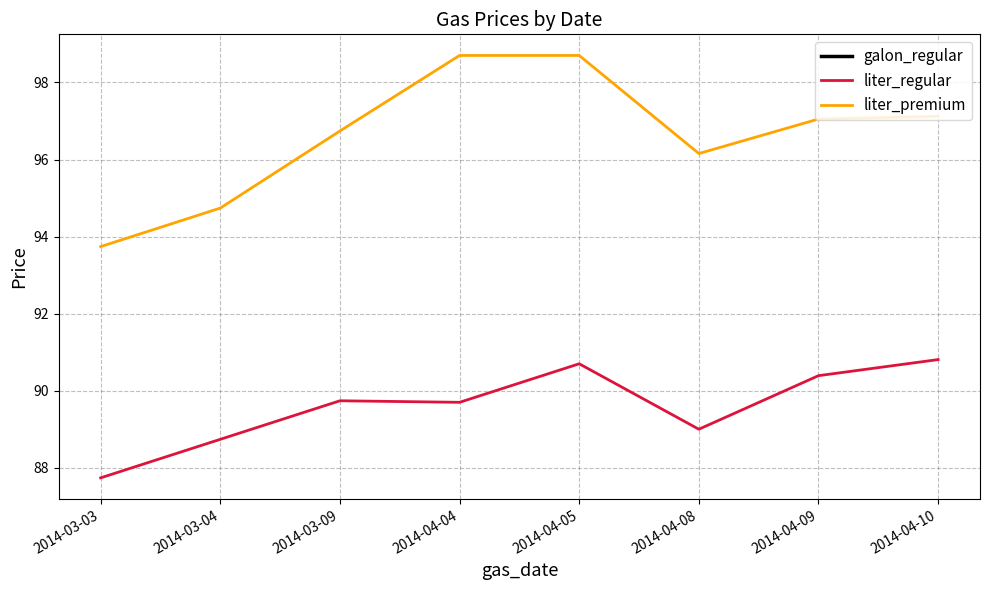

At which category does liter_regular reach its first local peak?

2014-03-09